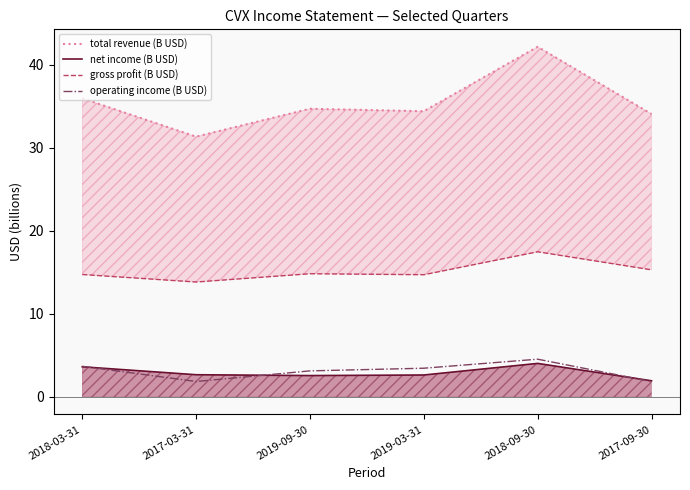

What position from the right is 2018-03-31?

6